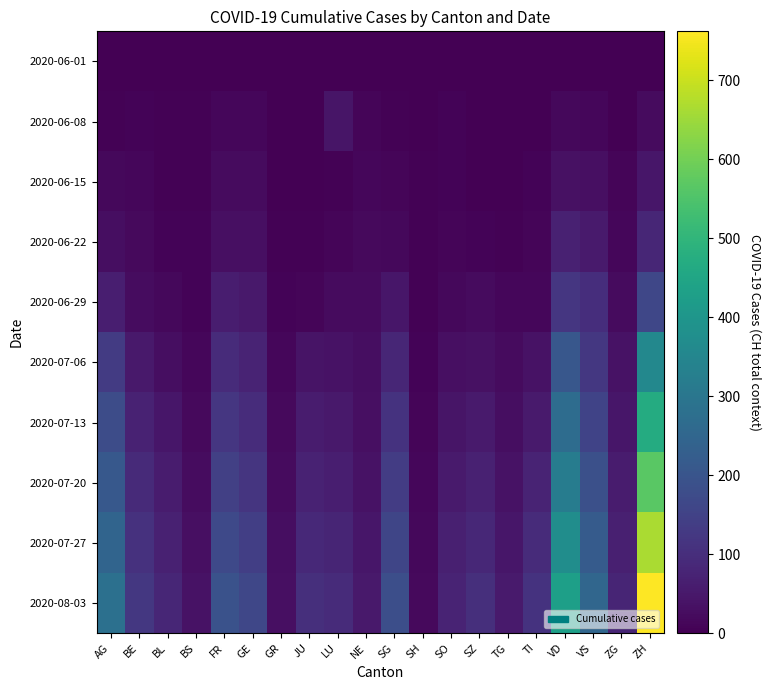

Reading right to left, list all the values displayed in this chart.

2020-06-01: ZH=0	ZG=0	VS=1	VD=0	TI=0	TG=0	SZ=0	SO=0	SH=0	SG=0	NE=0	LU=0	JU=0	GR=0	GE=1	FR=0	BS=0	BL=1	BE=0	AG=0
2020-06-08: ZH=23	ZG=1	VS=14	VD=16	TI=1	TG=1	SZ=0	SO=6	SH=1	SG=4	NE=9	LU=42	JU=1	GR=1	GE=14	FR=13	BS=4	BL=3	BE=8	AG=5
2020-06-15: ZH=45	ZG=11	VS=32	VD=35	TI=6	TG=1	SZ=1	SO=8	SH=3	SG=11	NE=12	LU=3	JU=1	GR=2	GE=22	FR=22	BS=5	BL=4	BE=12	AG=17
2020-06-22: ZH=83	ZG=14	VS=56	VD=71	TI=11	TG=3	SZ=6	SO=11	SH=3	SG=16	NE=18	LU=10	JU=3	GR=3	GE=32	FR=32	BS=7	BL=7	BE=18	AG=28
2020-06-29: ZH=162	ZG=21	VS=101	VD=121	TI=13	TG=12	SZ=21	SO=16	SH=5	SG=46	NE=21	LU=23	JU=11	GR=8	GE=52	FR=61	BS=7	BL=17	BE=25	AG=65
2020-07-06: ZH=357	ZG=36	VS=123	VD=208	TI=36	TG=21	SZ=35	SO=32	SH=7	SG=83	NE=27	LU=37	JU=39	GR=13	GE=76	FR=94	BS=12	BL=29	BE=52	AG=132
2020-07-13: ZH=468	ZG=46	VS=152	VD=270	TI=55	TG=29	SZ=55	SO=44	SH=10	SG=112	NE=31	LU=52	JU=57	GR=18	GE=98	FR=120	BS=18	BL=45	BE=72	AG=178
2020-07-20: ZH=568	ZG=57	VS=185	VD=320	TI=75	TG=38	SZ=70	SO=55	SH=13	SG=134	NE=38	LU=65	JU=72	GR=22	GE=118	FR=145	BS=24	BL=58	BE=90	AG=210
2020-07-27: ZH=665	ZG=68	VS=218	VD=375	TI=94	TG=47	SZ=86	SO=66	SH=16	SG=158	NE=45	LU=79	JU=88	GR=27	GE=140	FR=168	BS=30	BL=70	BE=108	AG=245
2020-08-03: ZH=762	ZG=79	VS=251	VD=430	TI=113	TG=56	SZ=102	SO=77	SH=19	SG=182	NE=52	LU=93	JU=104	GR=32	GE=162	FR=192	BS=36	BL=83	BE=125	AG=280